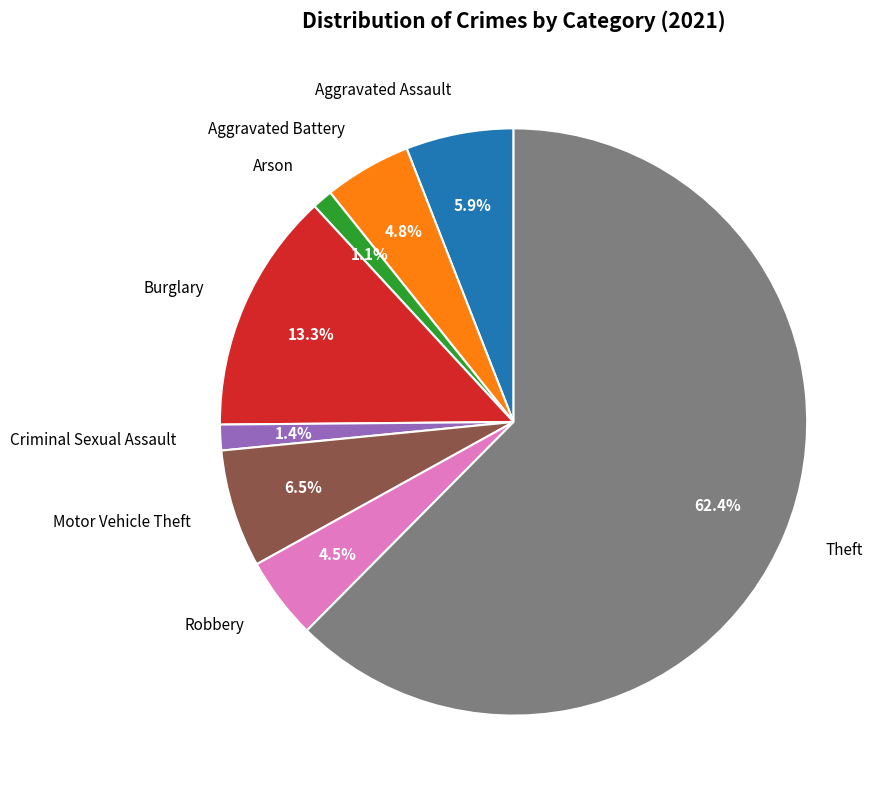

What portion of the pie excludes Aggravated Assault?

94.1%